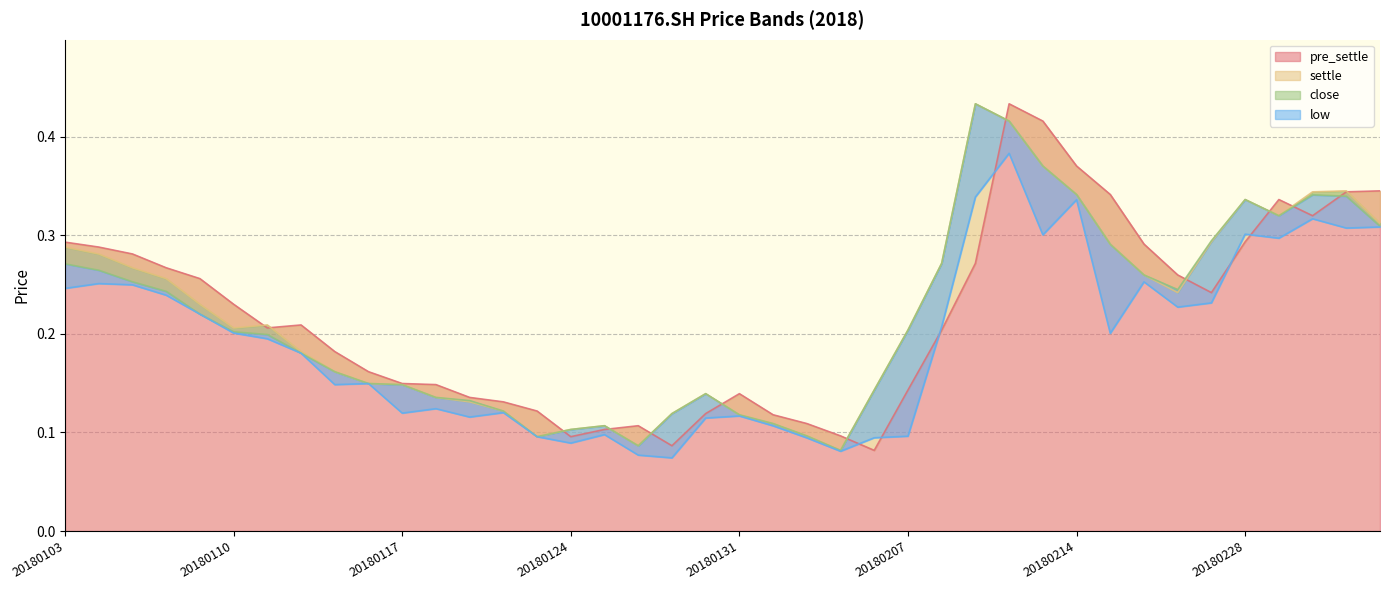

What is the minimum value for low?

0.1